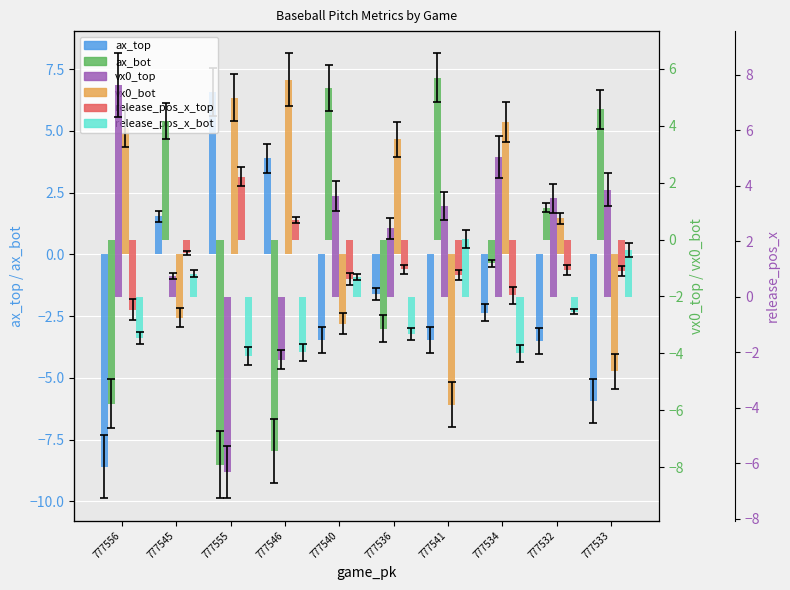

List the series in order of their peak value, lowest first.

release_pos_x_bot, release_pos_x_top, ax_bot, ax_top, vx0_bot, vx0_top